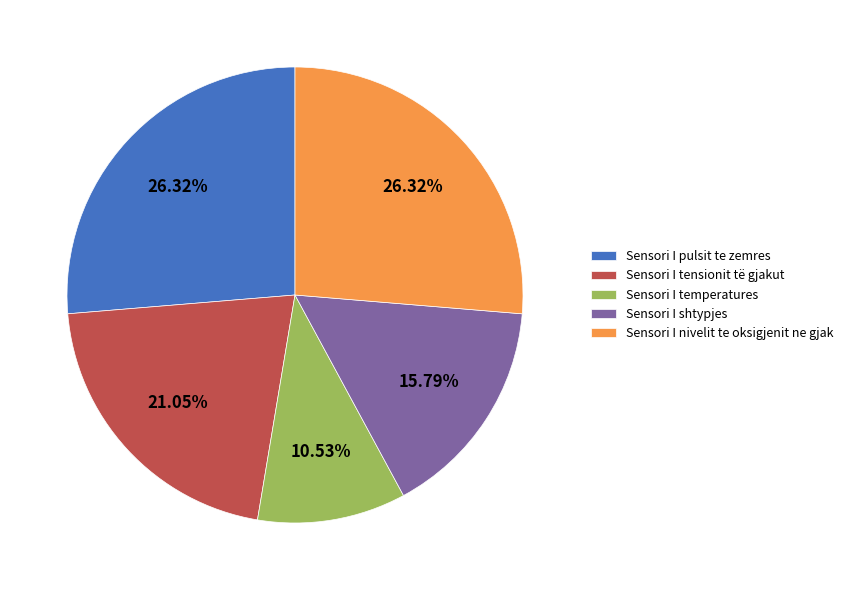

Which category has the smallest portion of the pie?

Sensori I temperatures